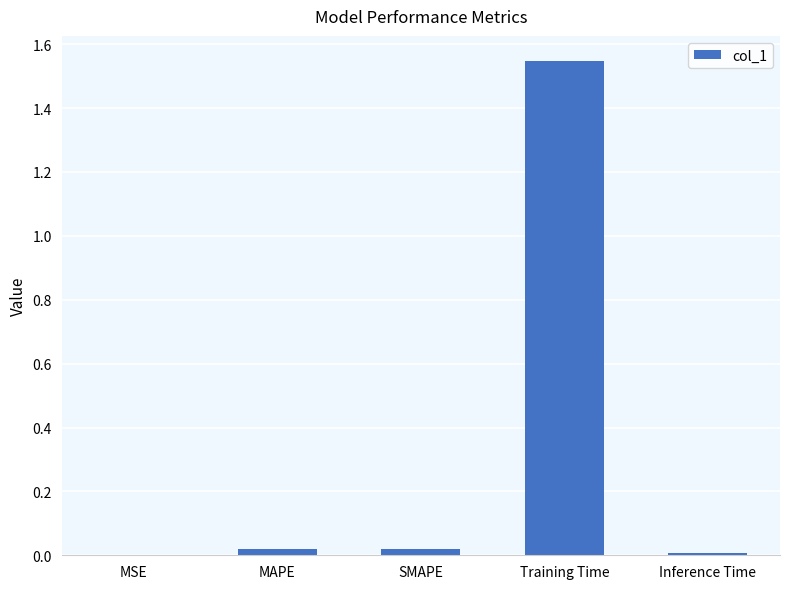

What is the sum of all values?

1.6